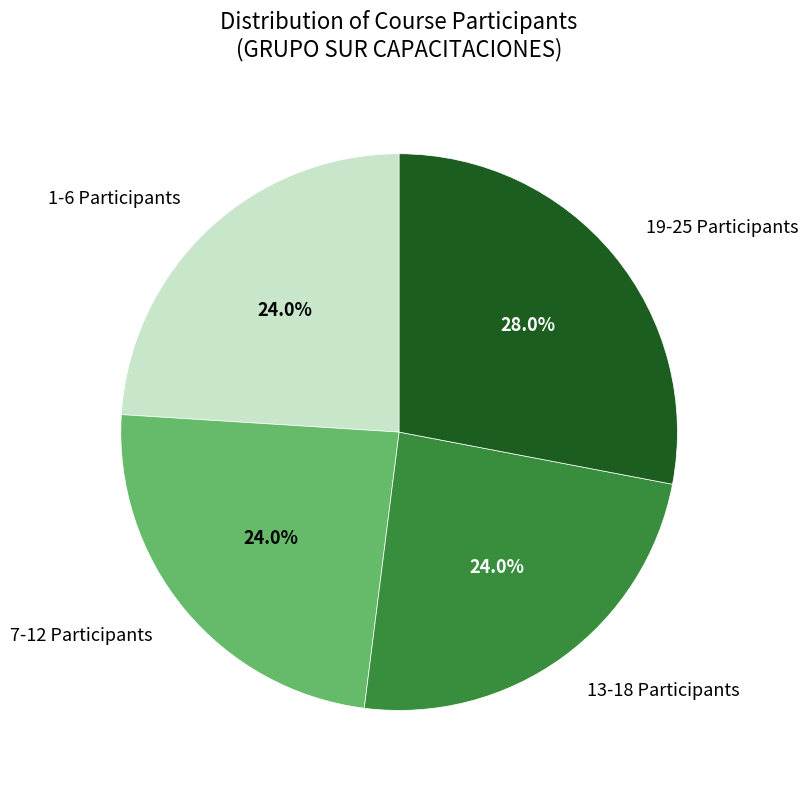

Does any single category account for the majority?

No